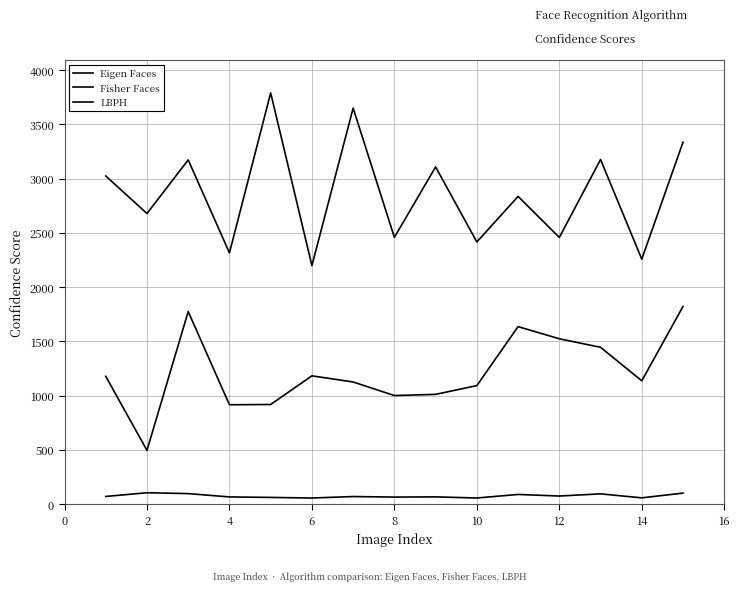

How many lines are shown in the chart?

3